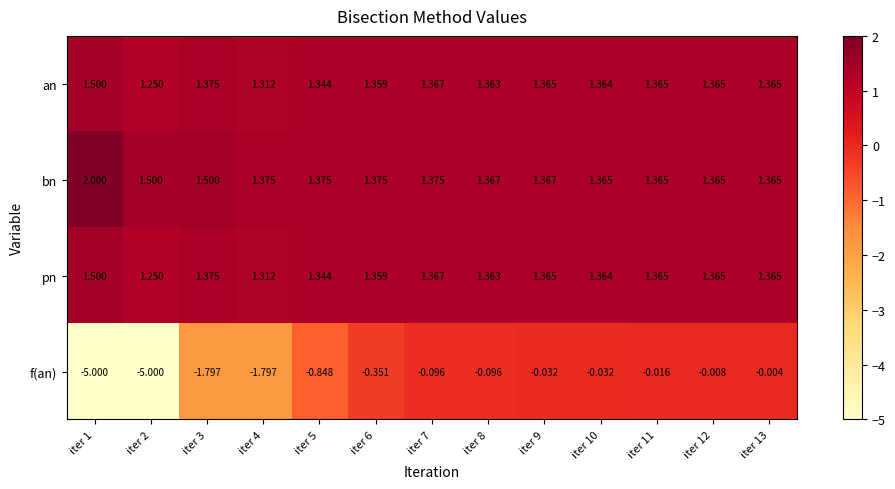

Which series has the largest total across all categories?

bn